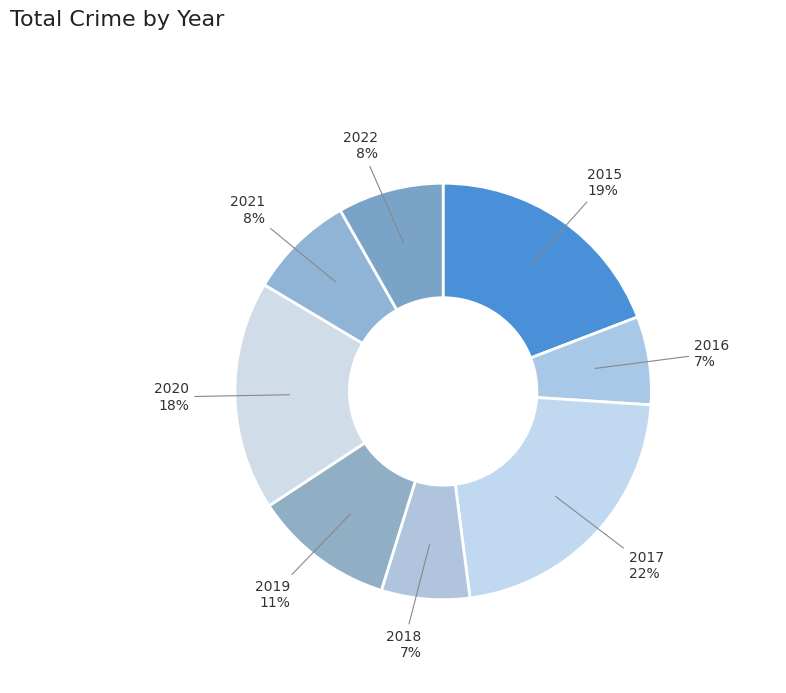

Is there a majority slice in this chart?

No